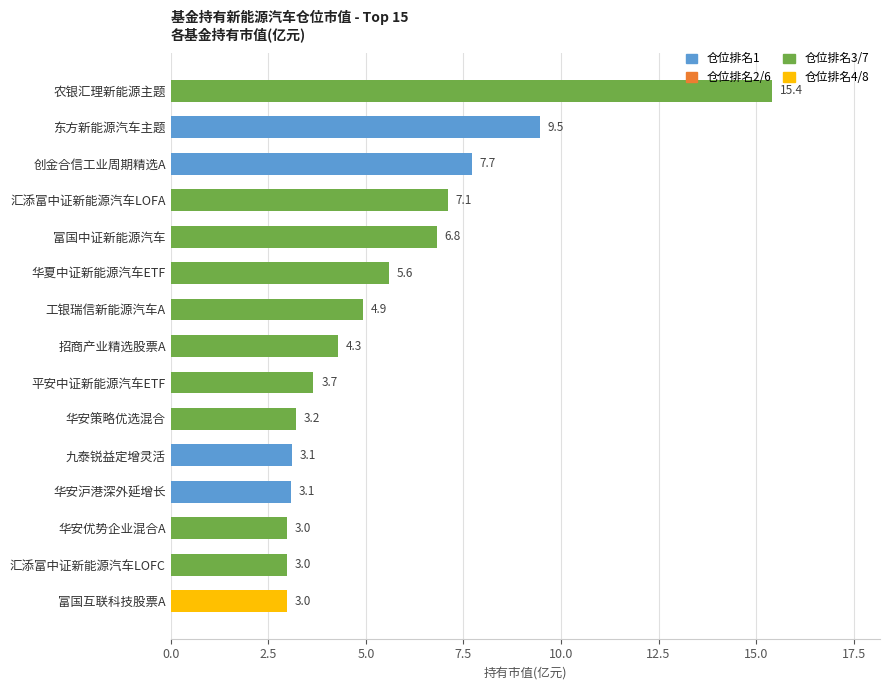

Approximately how many times larger is the value at 创金合信工业周期精选A compared to 汇添富中证新能源汽车LOFC?

2.6